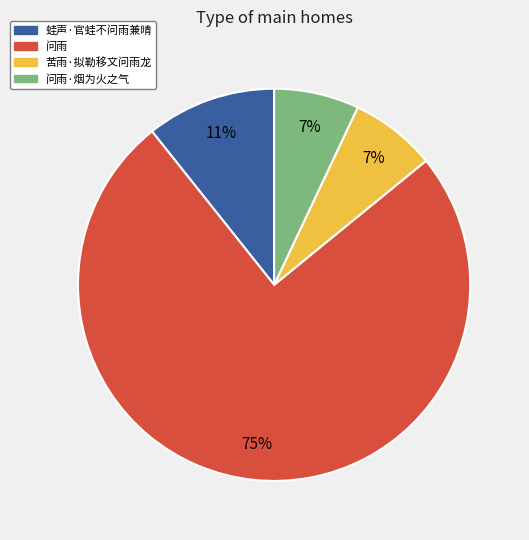

To the nearest percent, what is the difference between the largest and smallest slice percentages?

68%